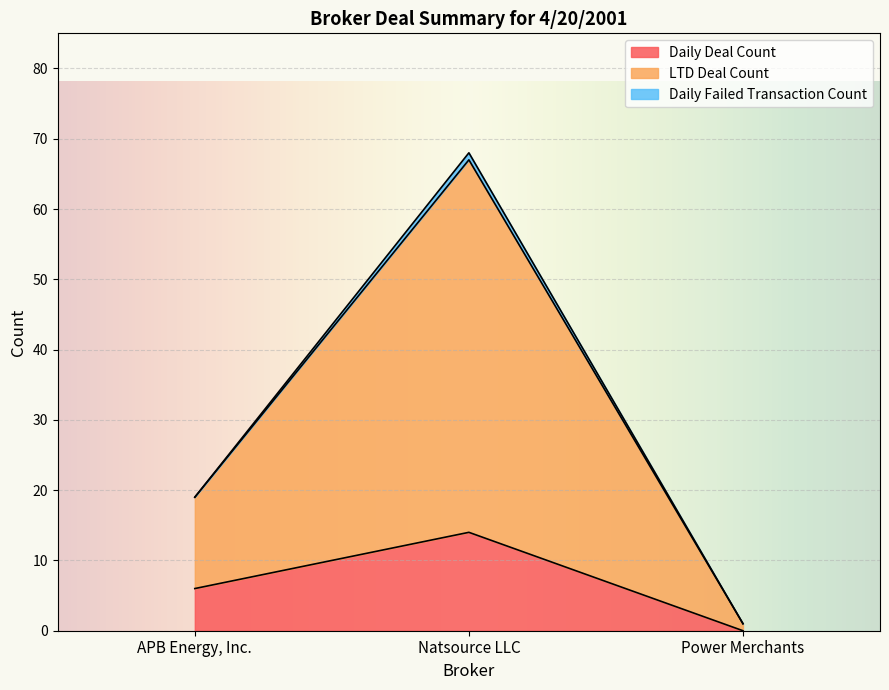

Which category has the lowest value in the Daily Deal Count series?

Power Merchants